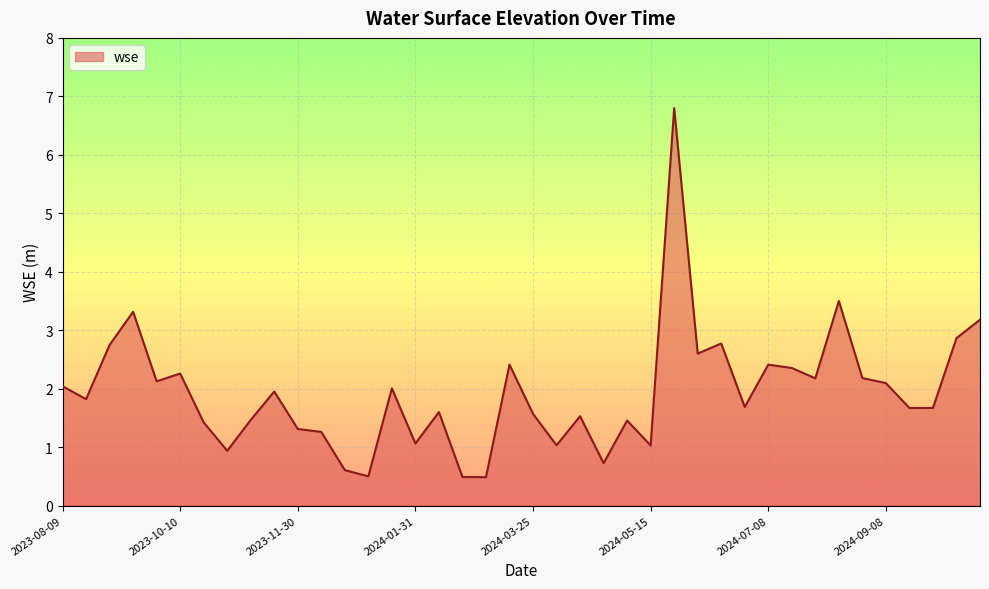

What is the difference between the maximum and minimum values?

6.3